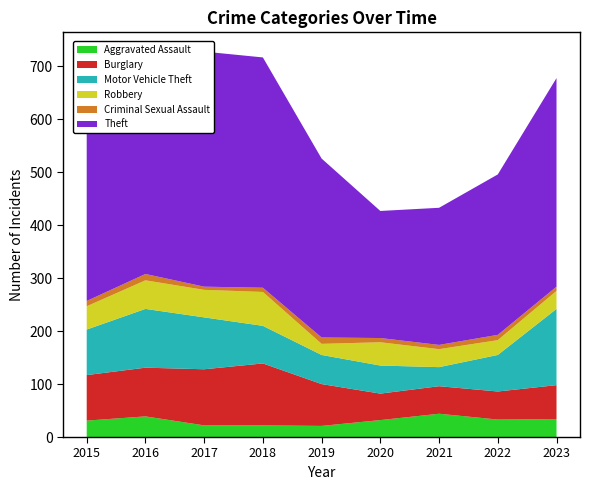

Reading right to left, transcribe all the data shown in this chart.

Aggravated Assault: 2023=34	2022=33	2021=44	2020=32	2019=21	2018=22	2017=22	2016=39	2015=31
Burglary: 2023=64	2022=53	2021=52	2020=50	2019=79	2018=117	2017=106	2016=92	2015=86
Motor Vehicle Theft: 2023=144	2022=69	2021=36	2020=53	2019=55	2018=71	2017=98	2016=111	2015=86
Robbery: 2023=34	2022=28	2021=34	2020=44	2019=21	2018=64	2017=52	2016=54	2015=44
Criminal Sexual Assault: 2023=8	2022=10	2021=8	2020=8	2019=12	2018=8	2017=6	2016=12	2015=10
Theft: 2023=394	2022=303	2021=259	2020=240	2019=338	2018=435	2017=444	2016=319	2015=442